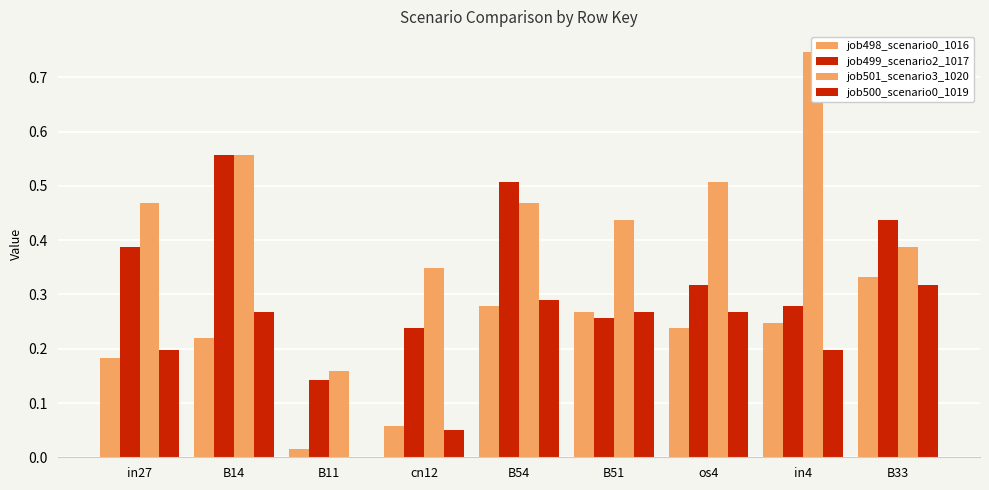

What is the label of the 9th bar from the left?

B33